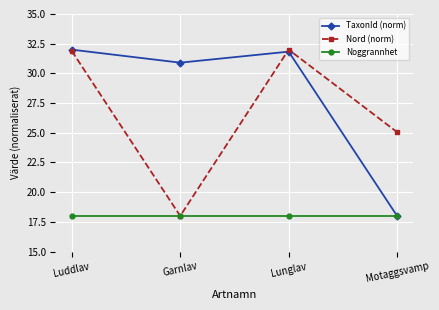

How many values in the Nord (norm) series are below 31?

2